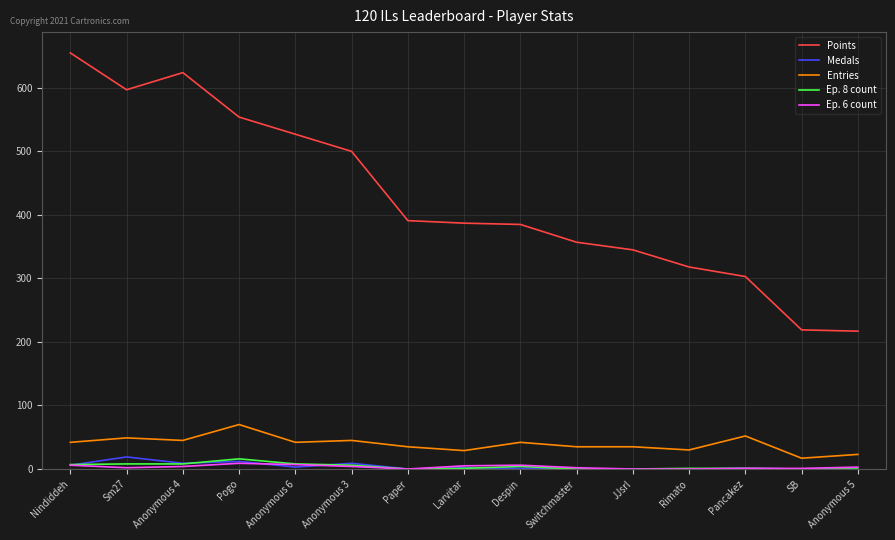

What is the spread (max minus min) of values at Anonymous 6?

524